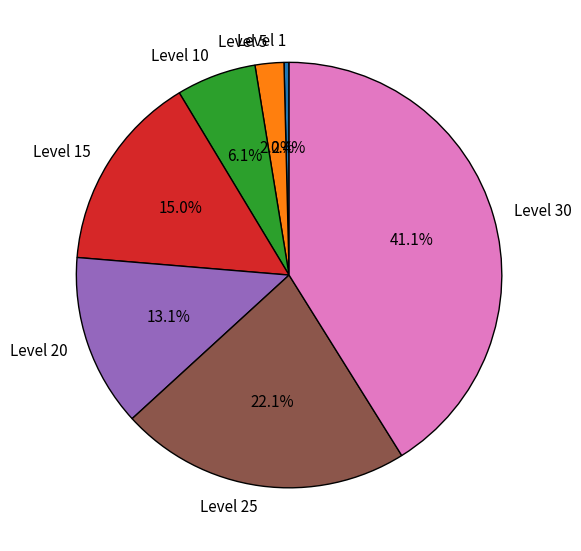

What percentage is the Level 5 slice, to the nearest percent?

2%